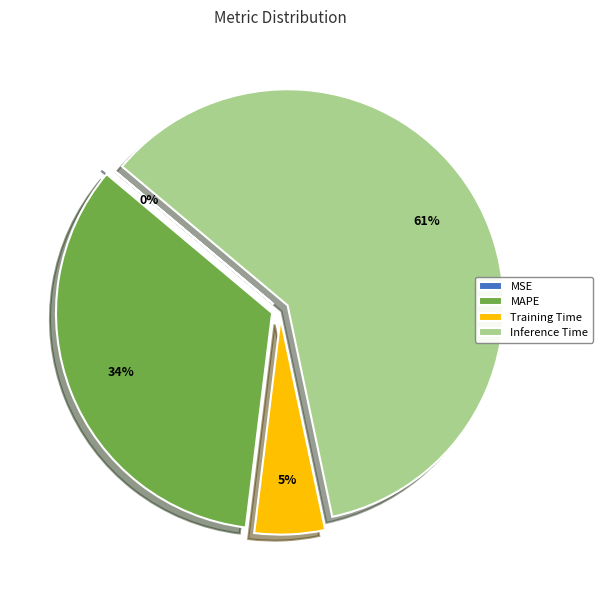

To the nearest percent, what portion does MAPE represent?

34%